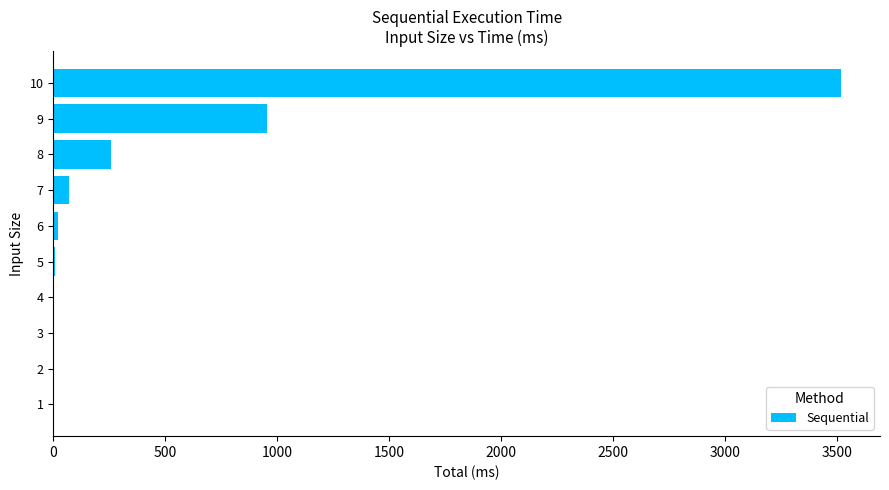

What is the sum of all values?

4824.5